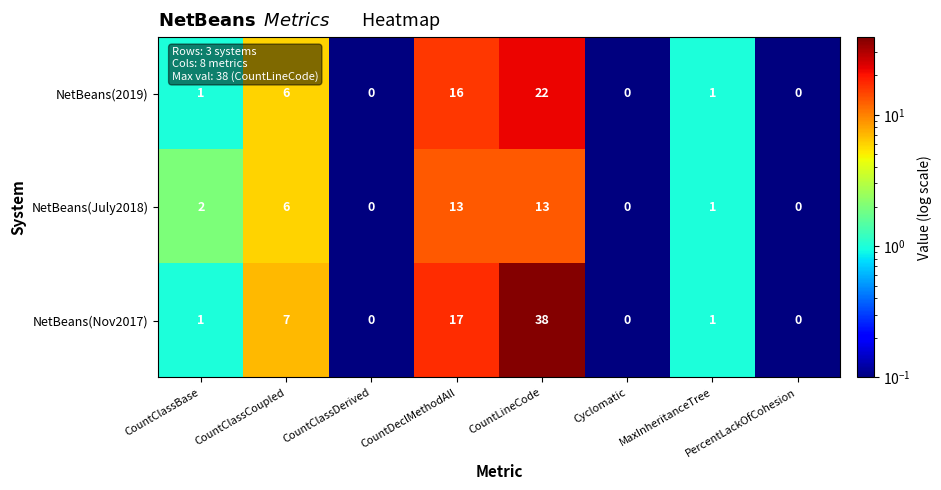

List the series in order of their overall mean, highest first.

NetBeans(Nov2017), NetBeans(2019), NetBeans(July2018)